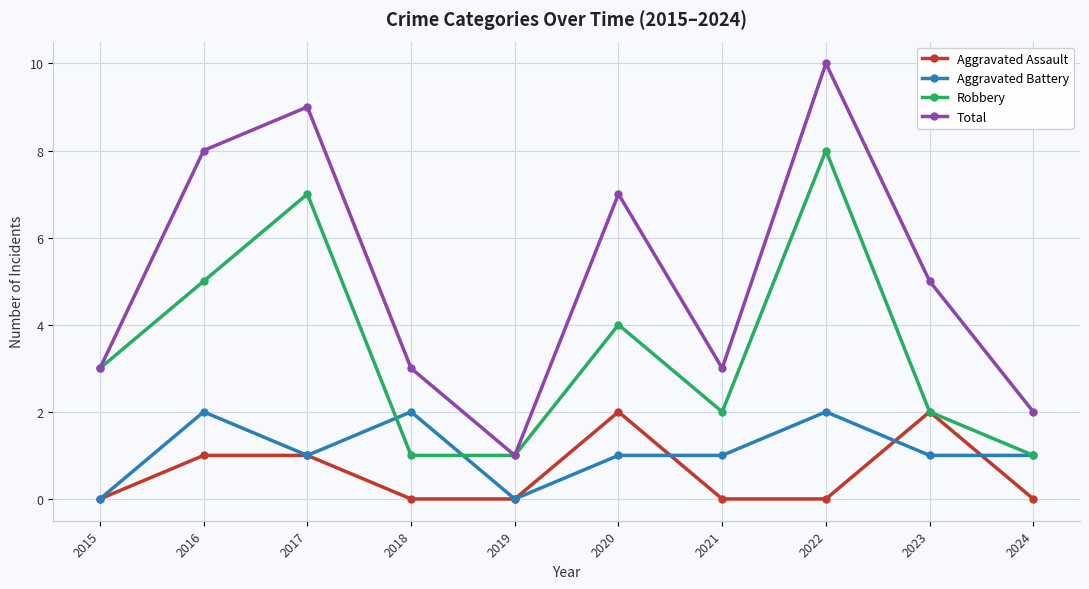

How many lines are shown in the chart?

4